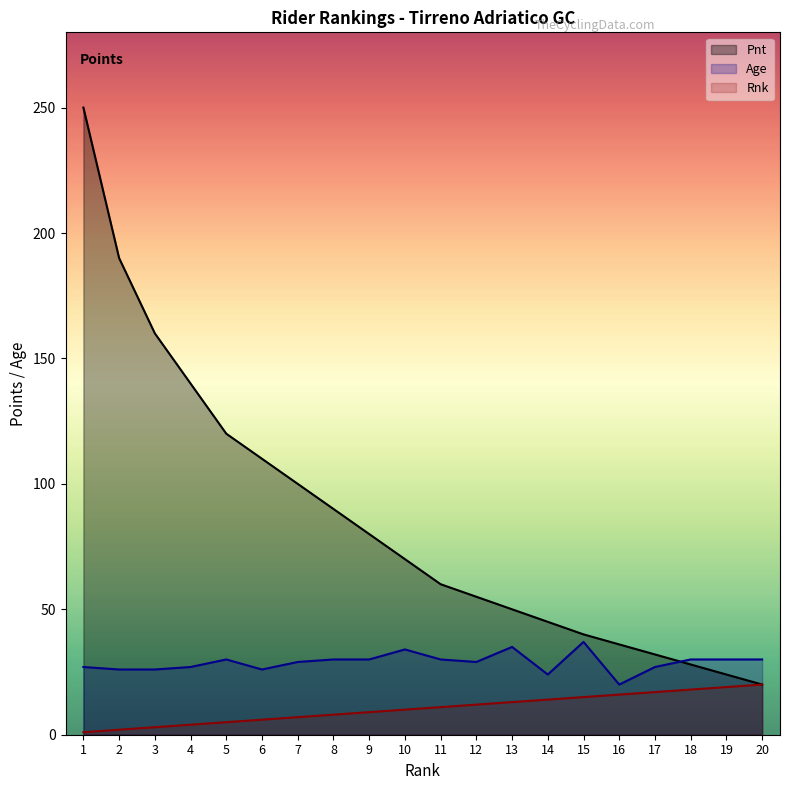

Reading left to right, list all the values displayed in this chart.

Rnk: 1=1	2=2	3=3	4=4	5=5	6=6	7=7	8=8	9=9	10=10	11=11	12=12	13=13	14=14	15=15	16=16	17=17	18=18	19=19	20=20
Pnt: 1=250	2=190	3=160	4=140	5=120	6=110	7=100	8=90	9=80	10=70	11=60	12=55	13=50	14=45	15=40	16=36	17=32	18=28	19=24	20=20
Age: 1=27	2=26	3=26	4=27	5=30	6=26	7=29	8=30	9=30	10=34	11=30	12=29	13=35	14=24	15=37	16=20	17=27	18=30	19=30	20=30